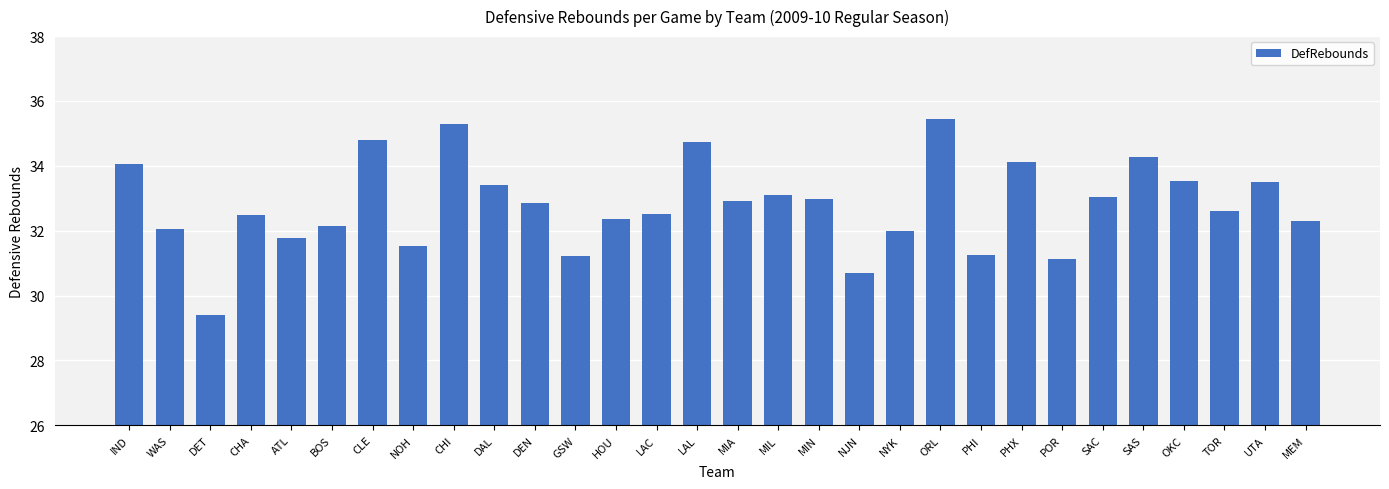

What is the label of the 22nd bar from the left?

PHI